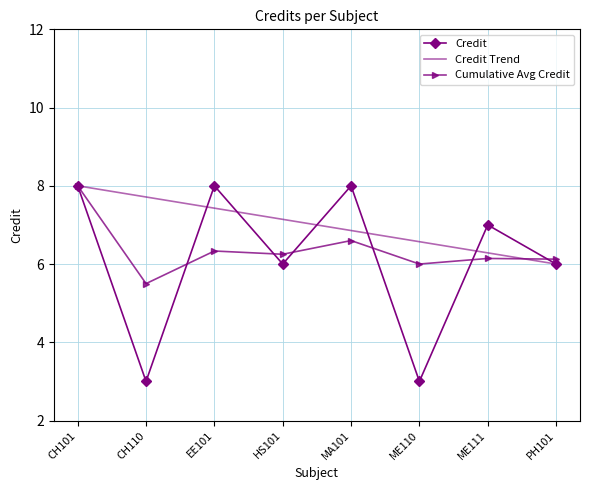

The value of Credit Trend at EE101 is 7.4. True or false?

True